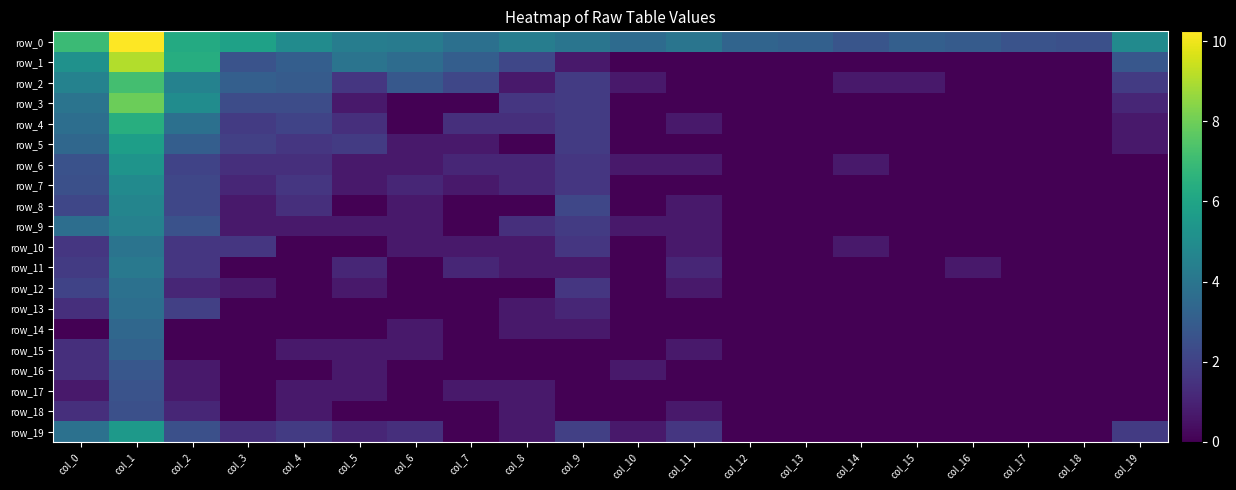

Count the number of categories in the chart.

20